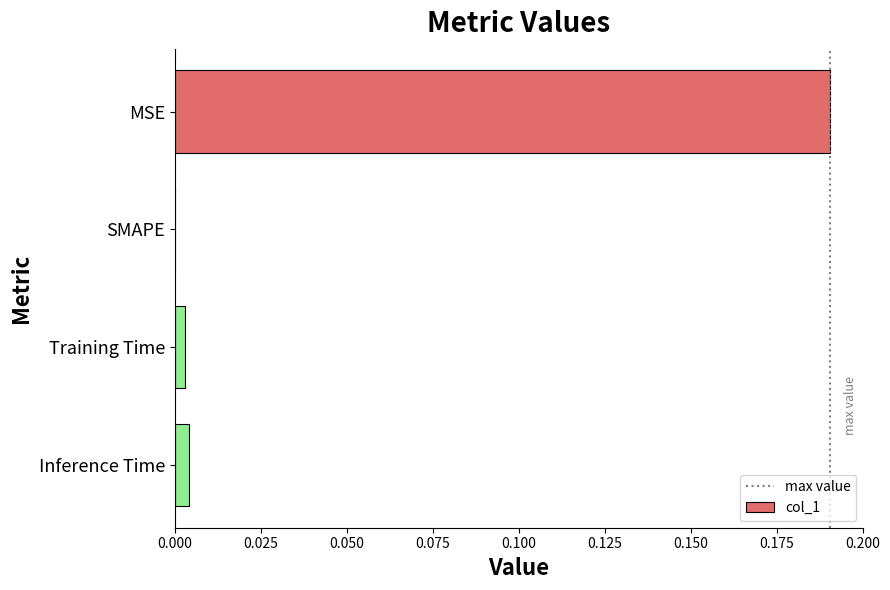

At which category does the chart reach its peak across all series?

MSE